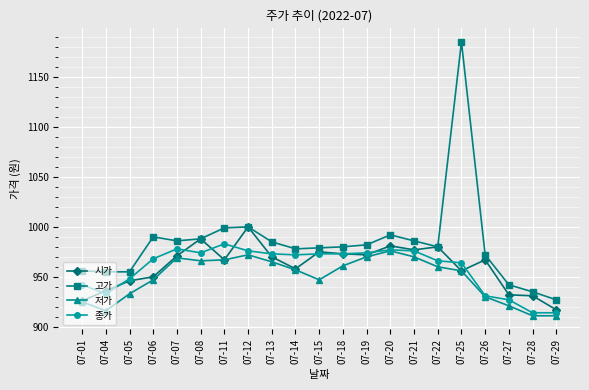

What is the value of the 종가 point at the 8th from the left?

976